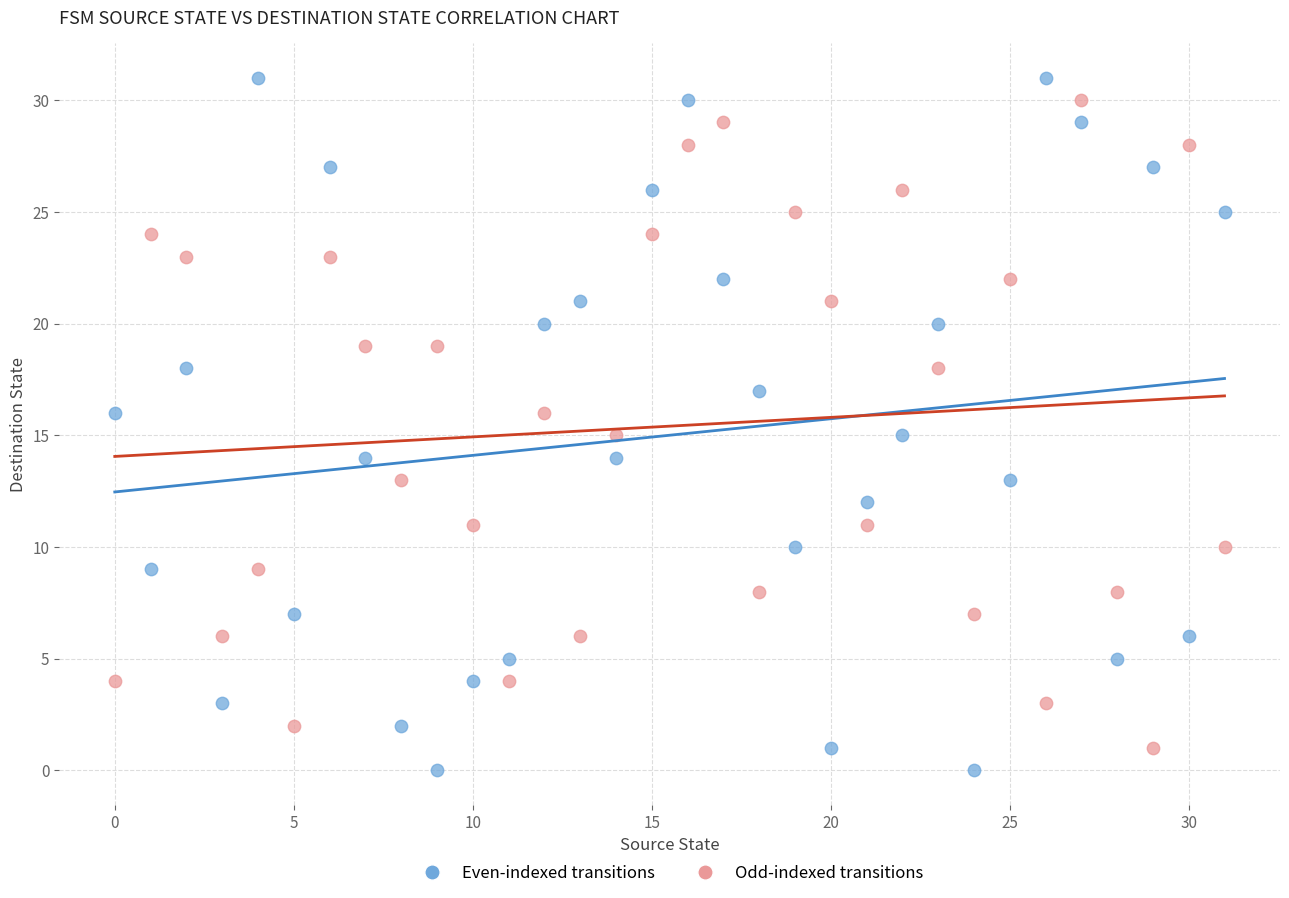

Across all data points, what is the range of Y values (max minus min)?

31